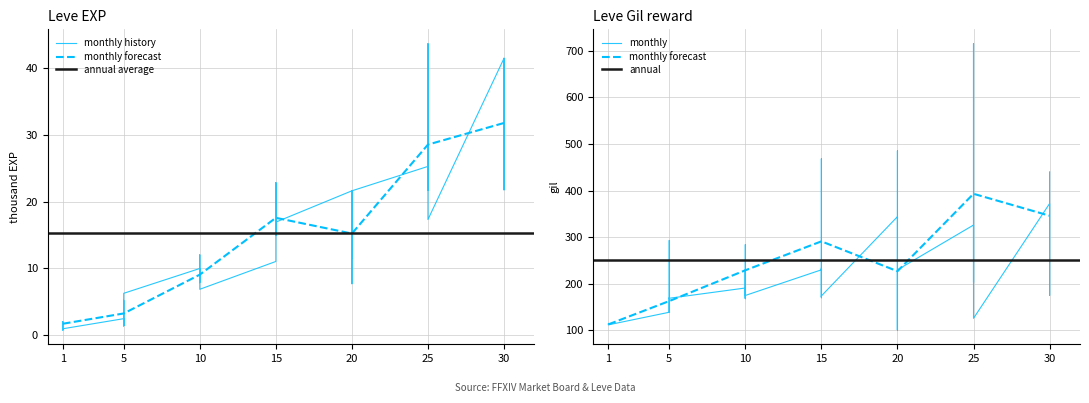

What is the difference between the second highest and minimum values in the Leve Gil series?

384.0